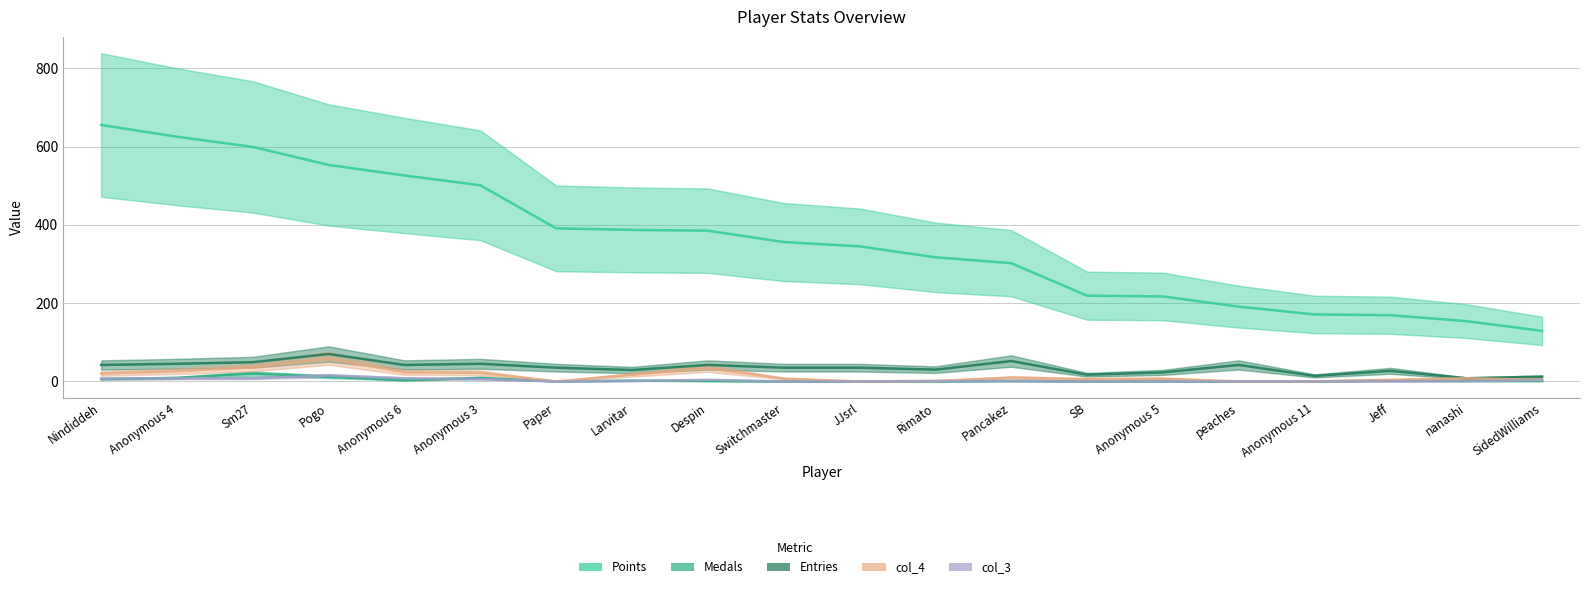

Is this an area chart (filled region under the line)?

No